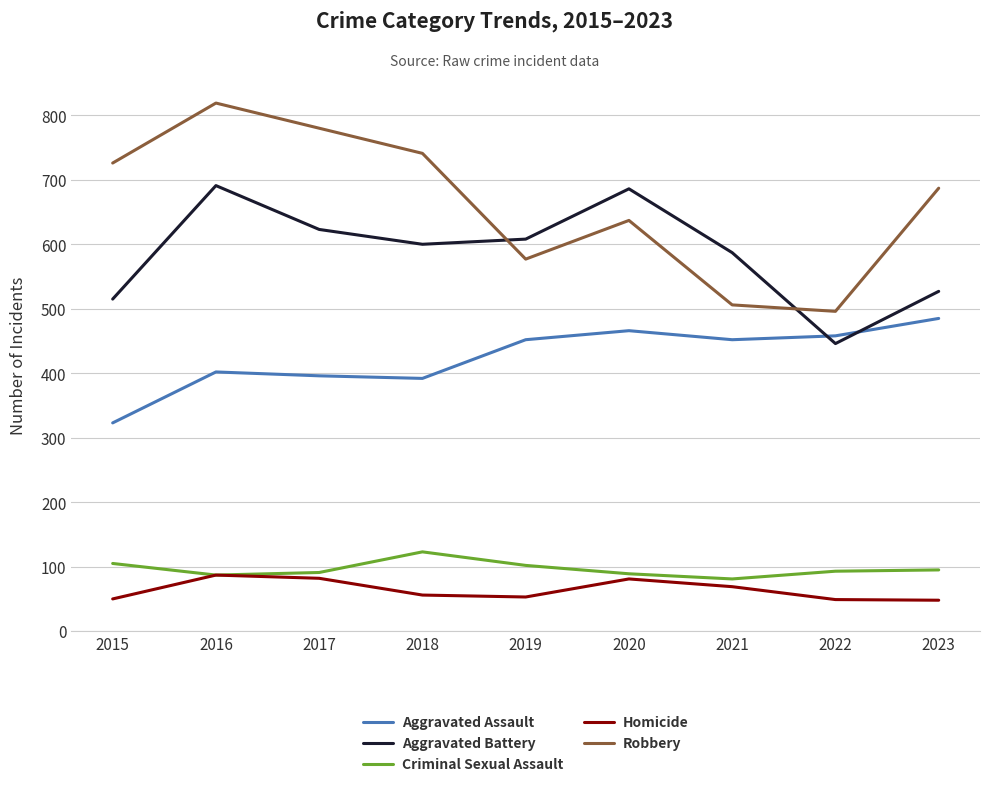

Between 2017 and 2021, which series saw the biggest shift?

Robbery